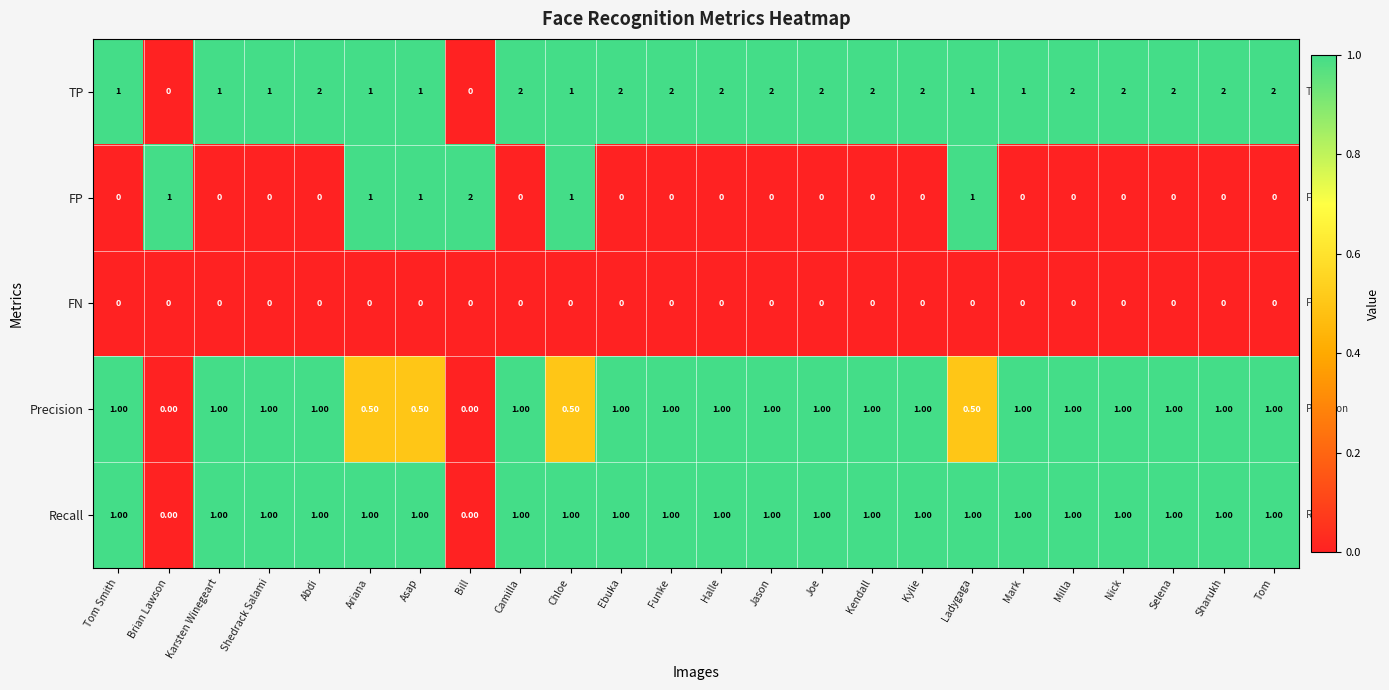

What is the total value across all series at Bill?

2.0